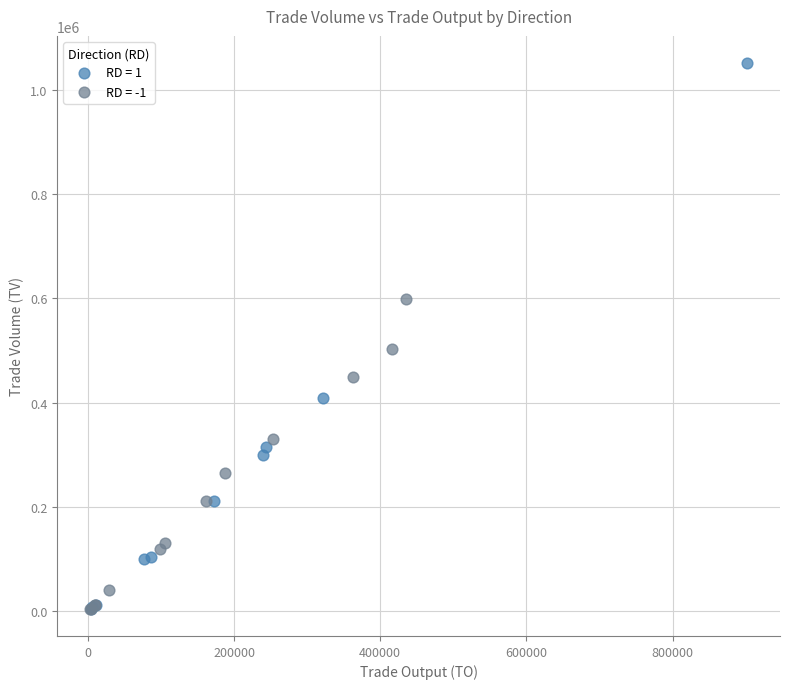

Which series has the largest Y range (max minus min)?

RD = 1